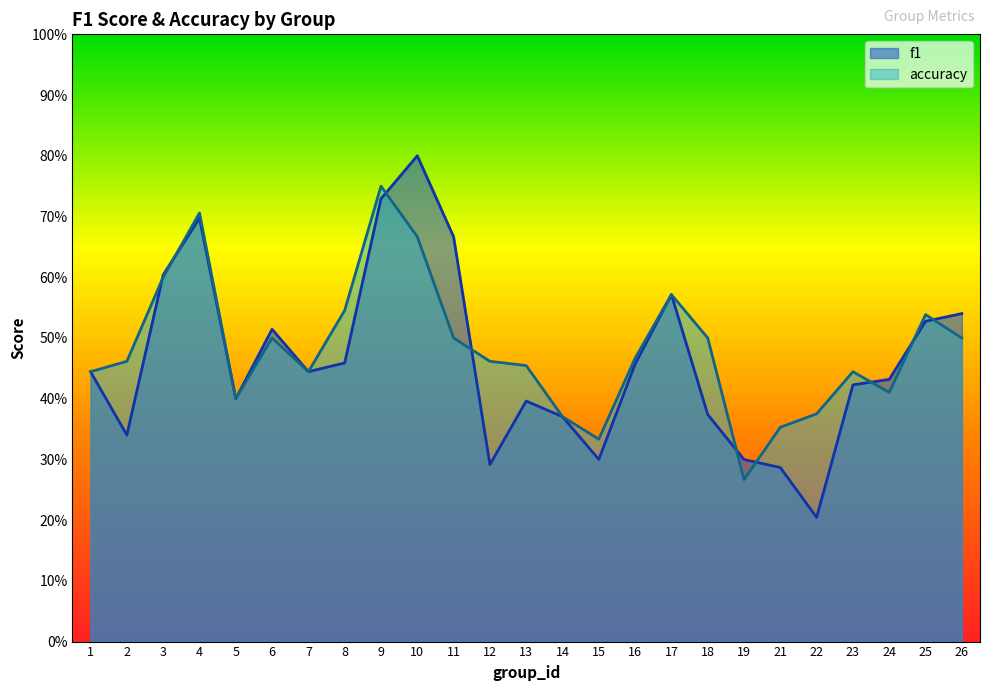

What is the difference between the second highest and second lowest values in the accuracy series?

0.4